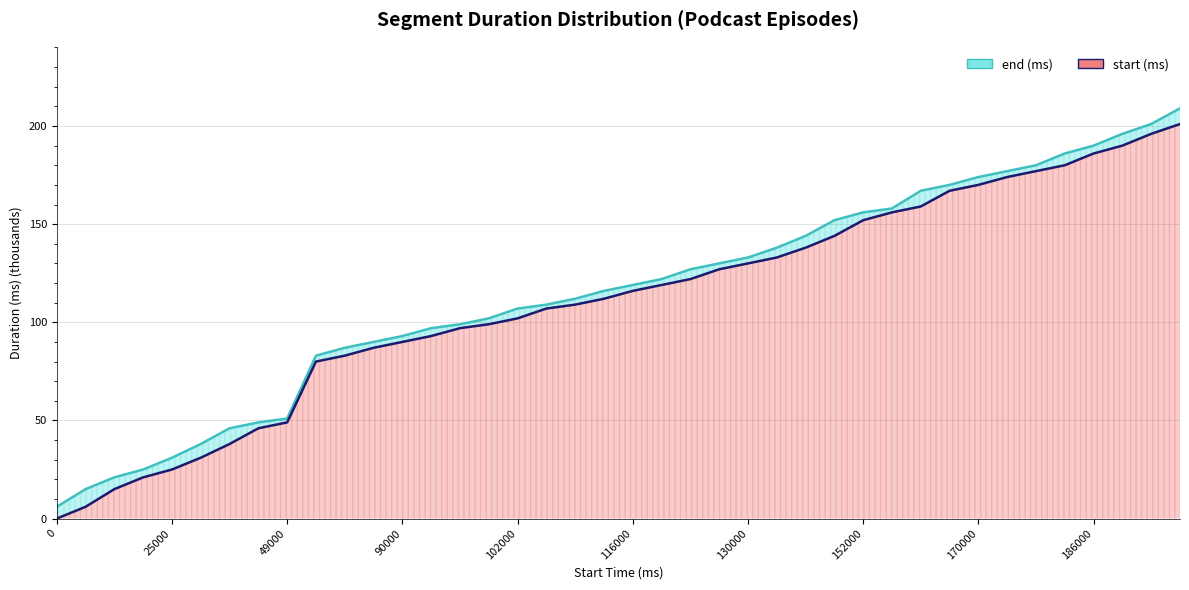

Rank the series at 90000 from highest to lowest value.

end (ms), start (ms)